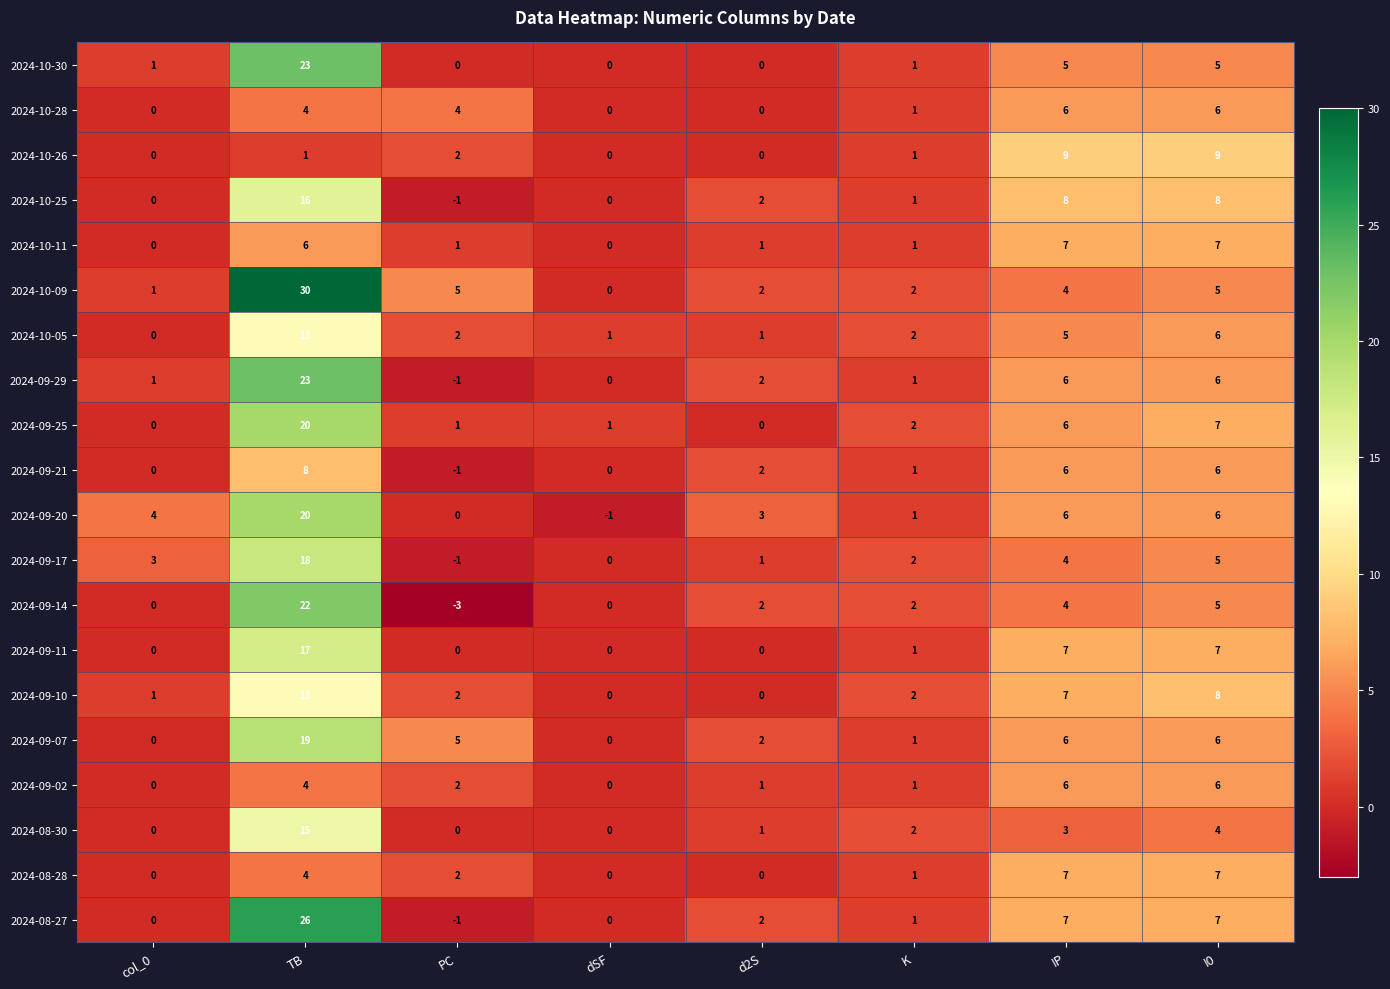

True or false: 2024-10-28 has a value of 3 at dSF.

False